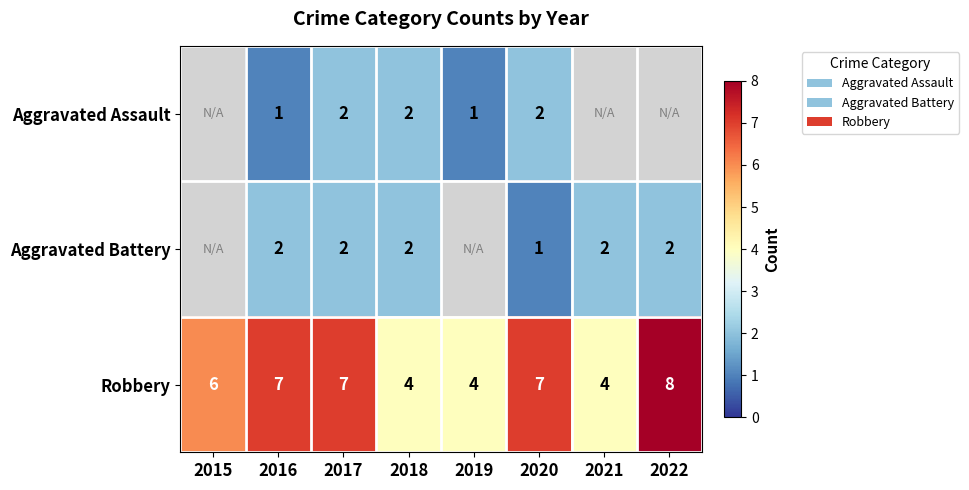

The Robbery series shows 2.7 at 2017. True or false?

False